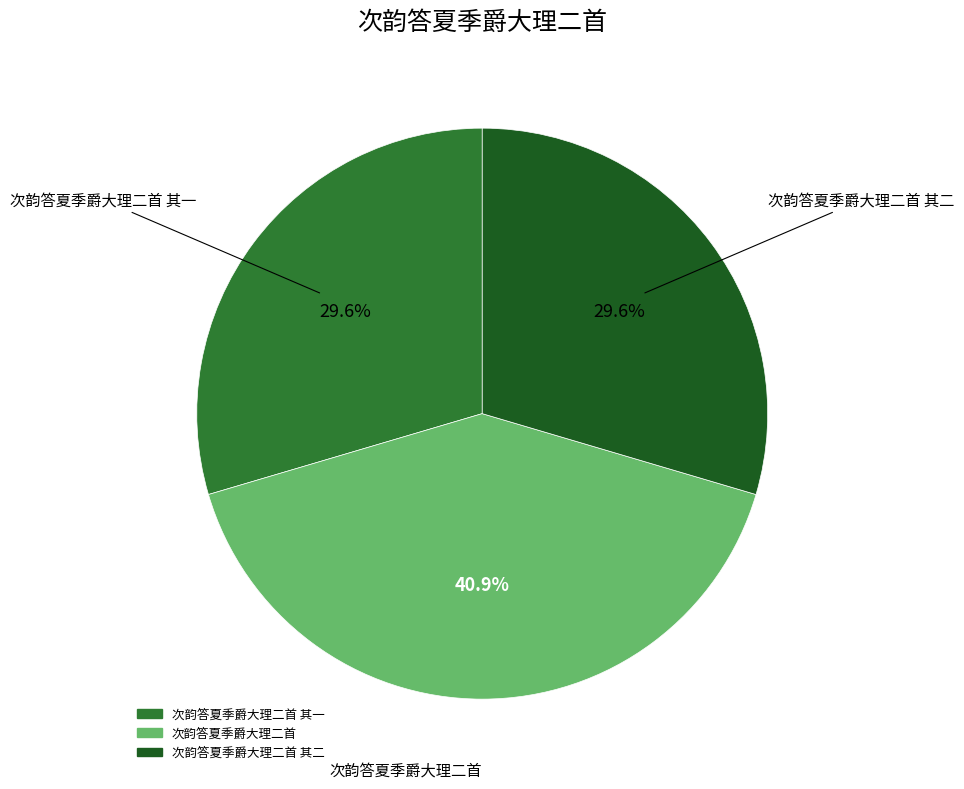

Does any single category account for the majority?

No